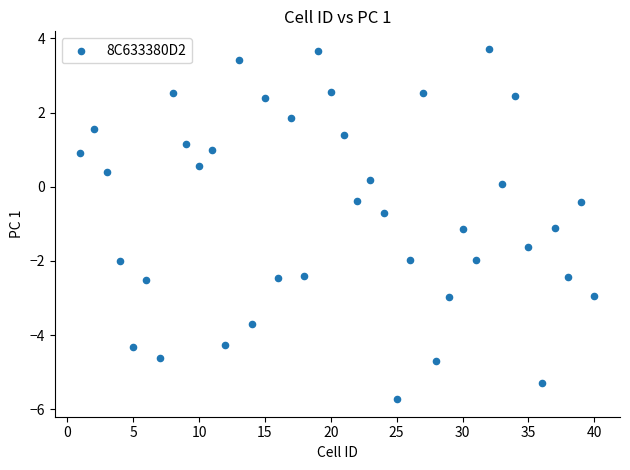

What is the range of X values (max minus min)?

39.0